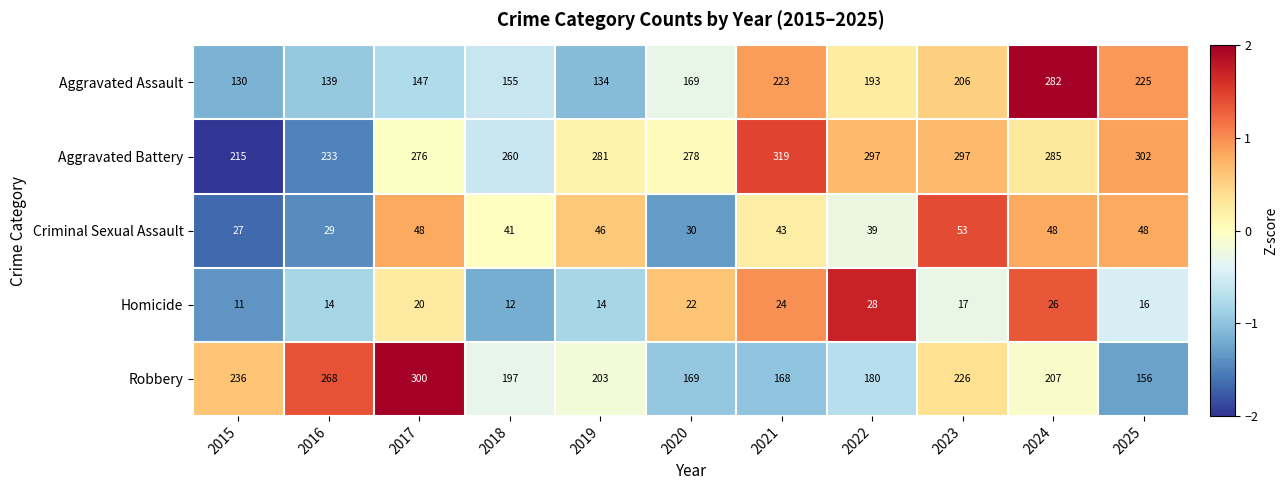

The value of Robbery at 2023 is 226. True or false?

True